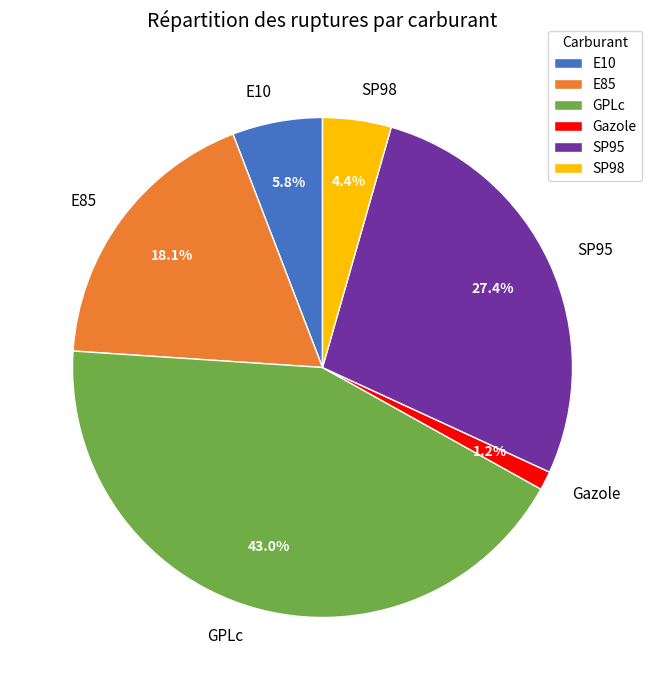

True or false: SP95 accounts for 20% of the total.

False